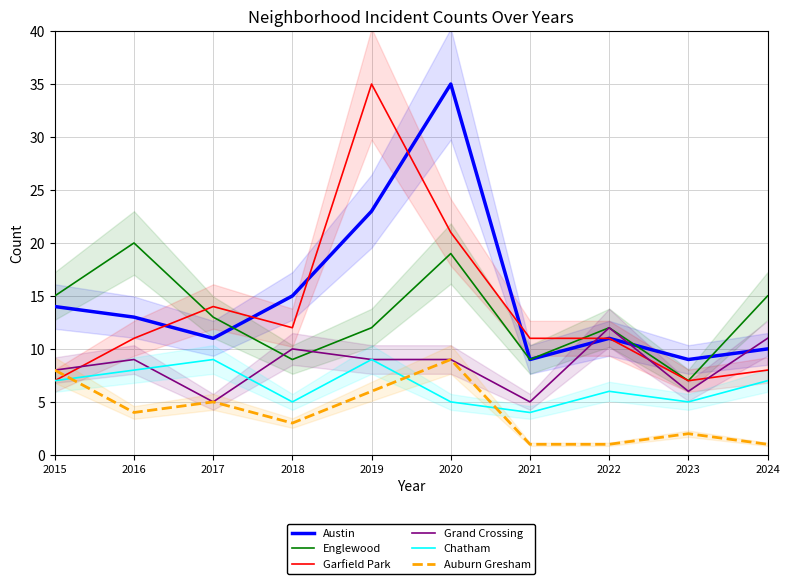

At which category is the sum across all series the highest?

2020